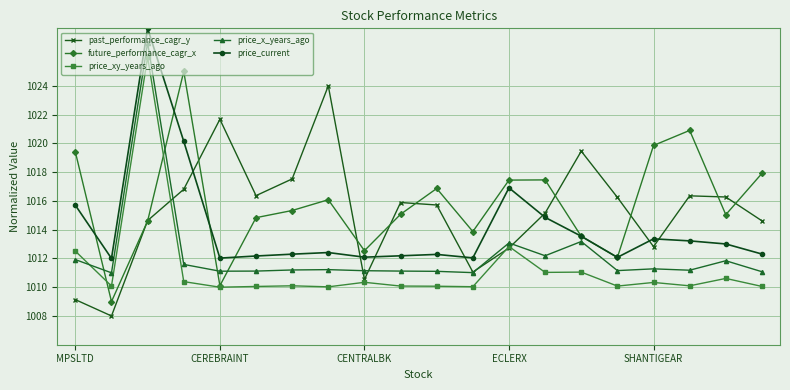

List the series in order of their peak value, lowest first.

past_performance_cagr_y, future_performance_cagr_x, price_xy_years_ago, price_x_years_ago, price_current